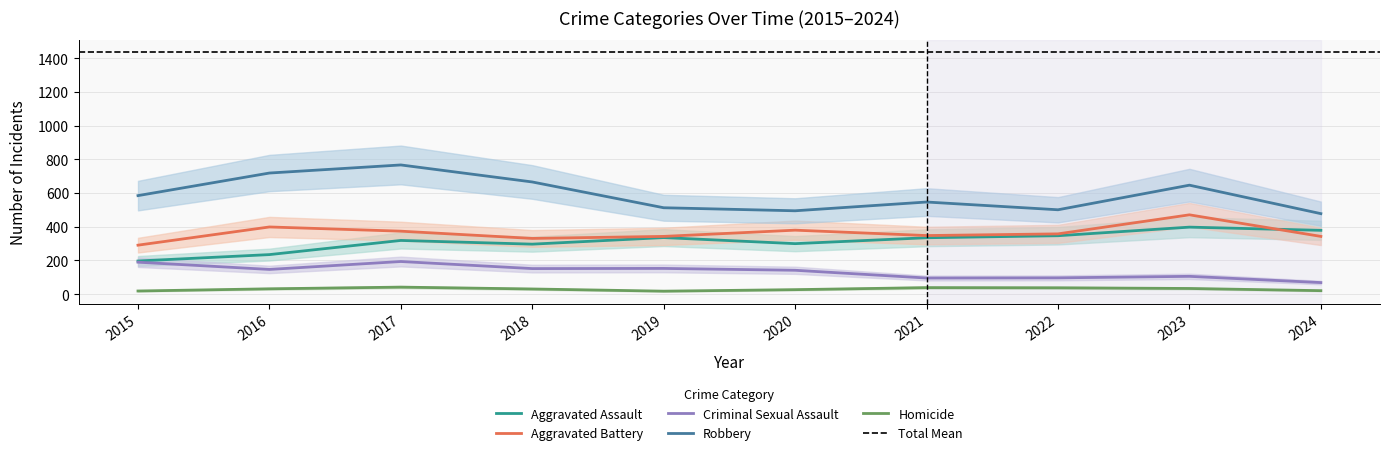

Is the value of Aggravated Battery at 2024 greater than the value of Criminal Sexual Assault at 2022?

Yes